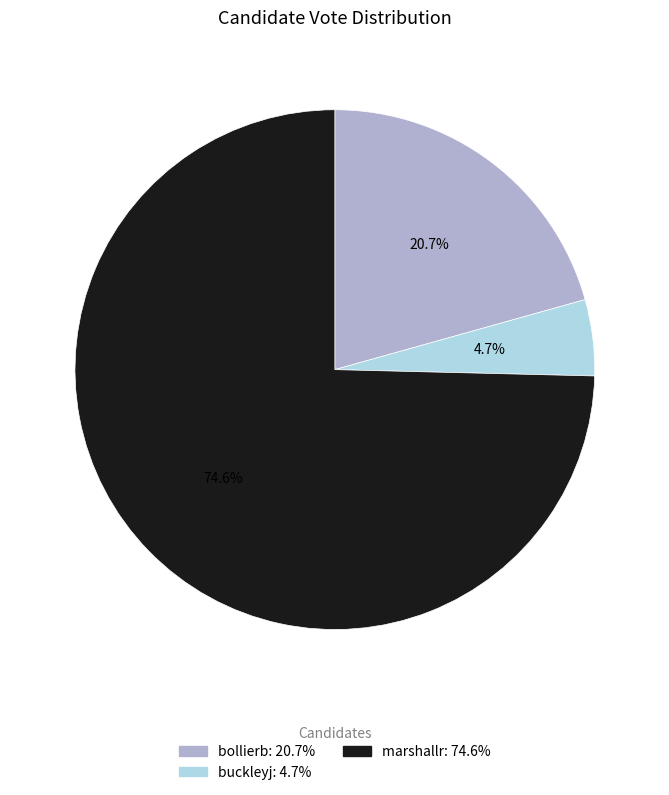

Rank the categories by value from highest to lowest.

marshallr, bollierb, buckleyj